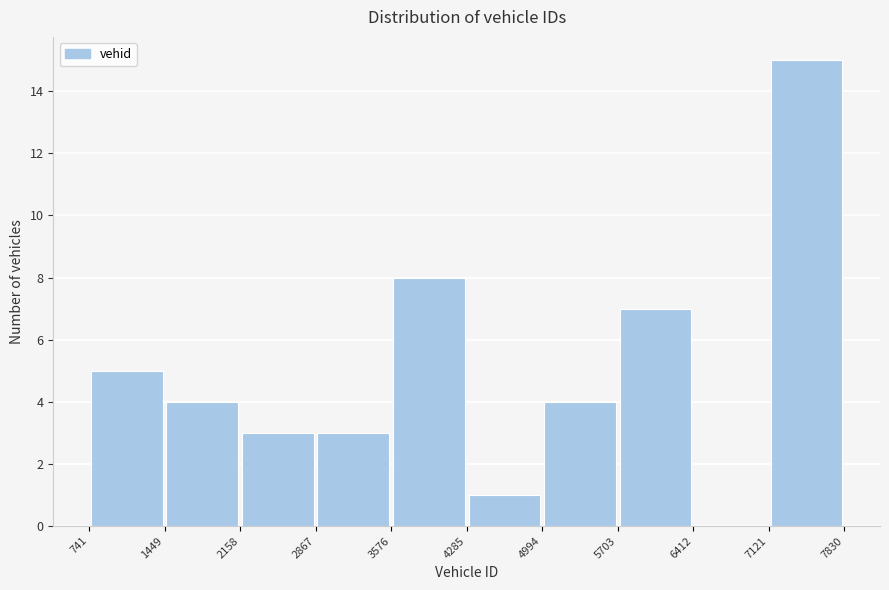

Reading left to right, transcribe this chart: for each bar, give the range it covers on the x-axis and its height. The values are not printed on the chart, so give them approximately, as read against the axis.

741 to 1449: 5
1449 to 2158: 4
2158 to 2867: 3
2867 to 3576: 3
3576 to 4285: 8
4285 to 4994: 1
4994 to 5703: 4
5703 to 6412: 7
6412 to 7121: 0
7121 to 7830: 15